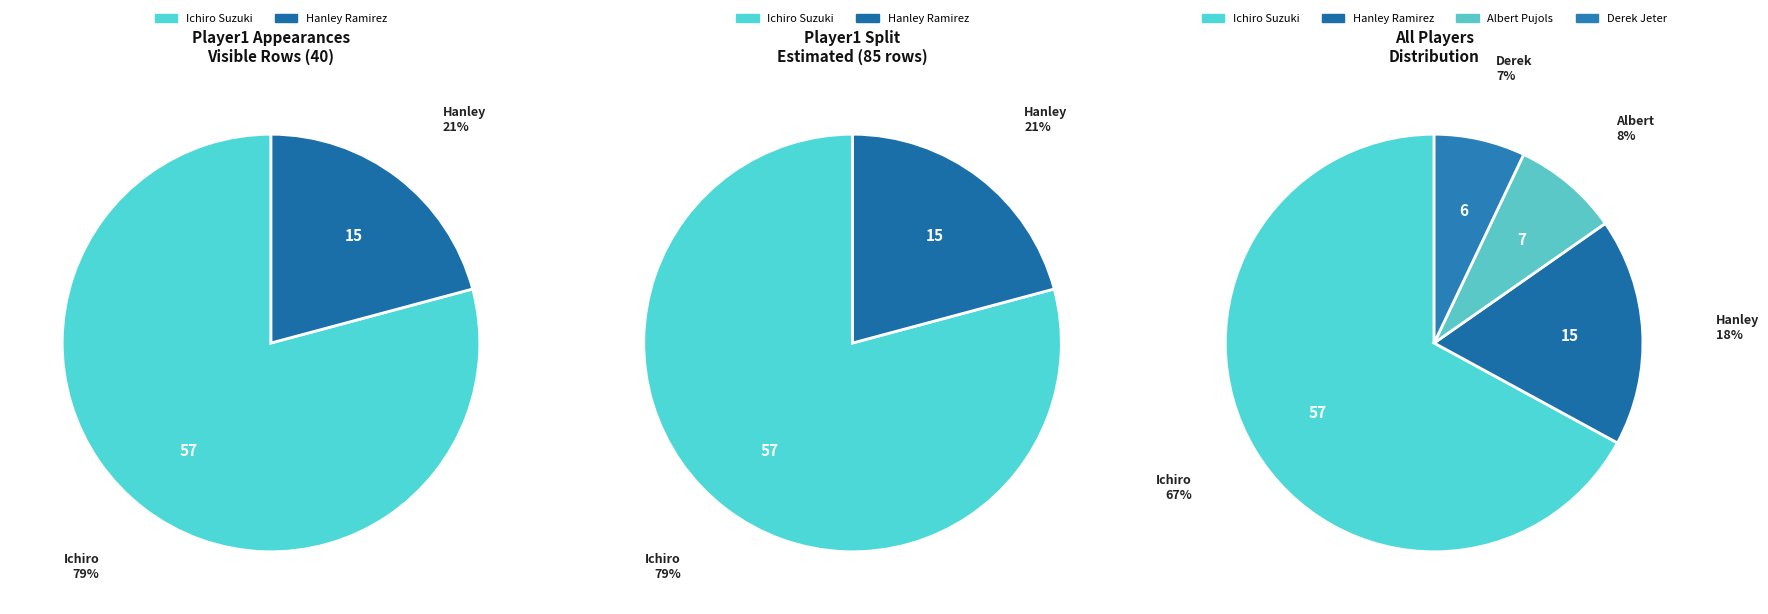

What is the majority slice?

Ichiro Suzuki